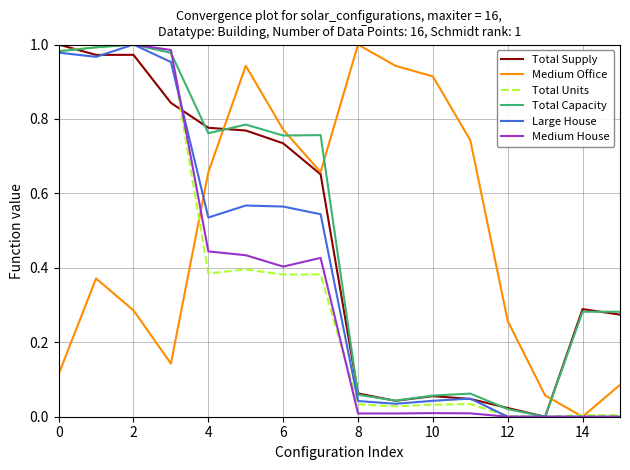

Which series has the largest range (max minus min)?

Total Supply